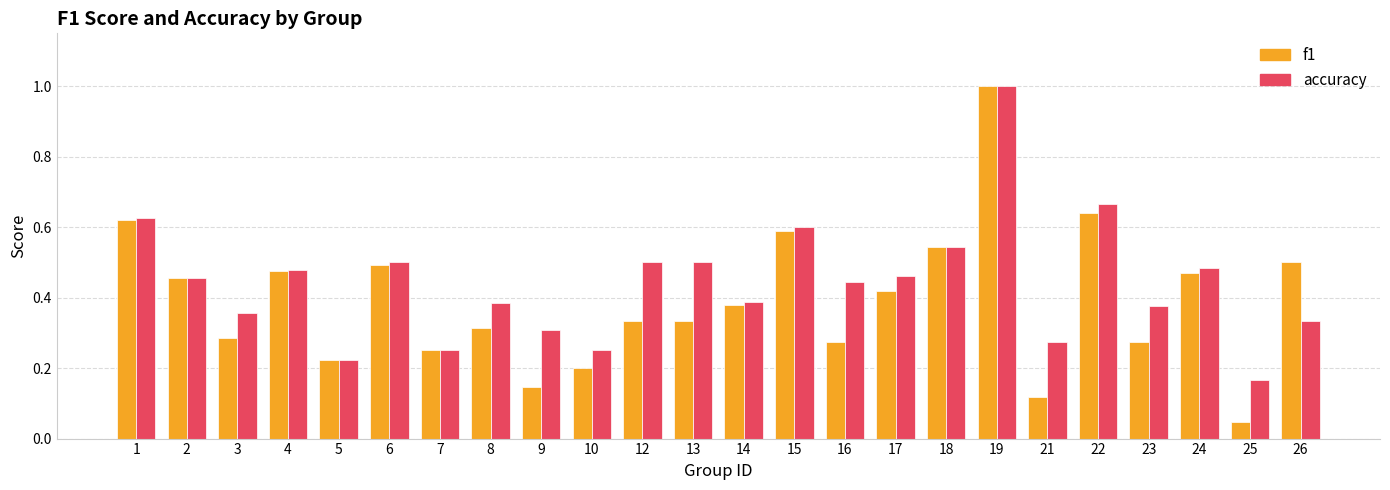

List the series in order of their overall mean, lowest first.

f1, accuracy